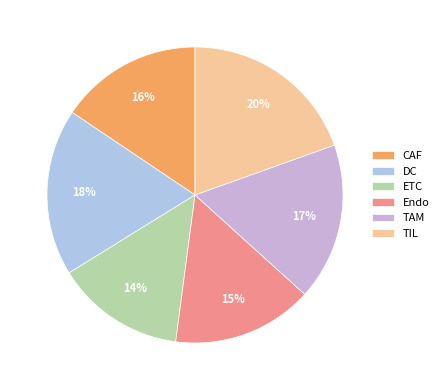

To the nearest percent, what portion does TIL represent?

20%